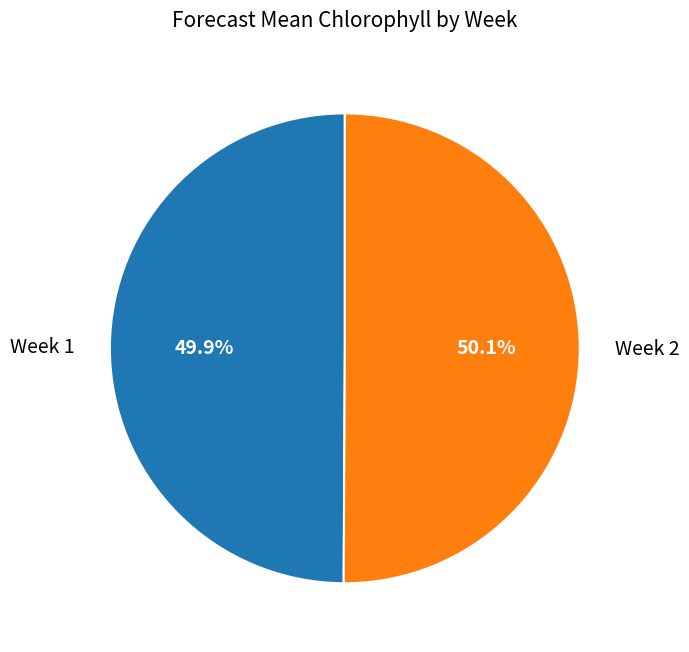

To the nearest percent, what percentage of the pie is Week 1?

50%